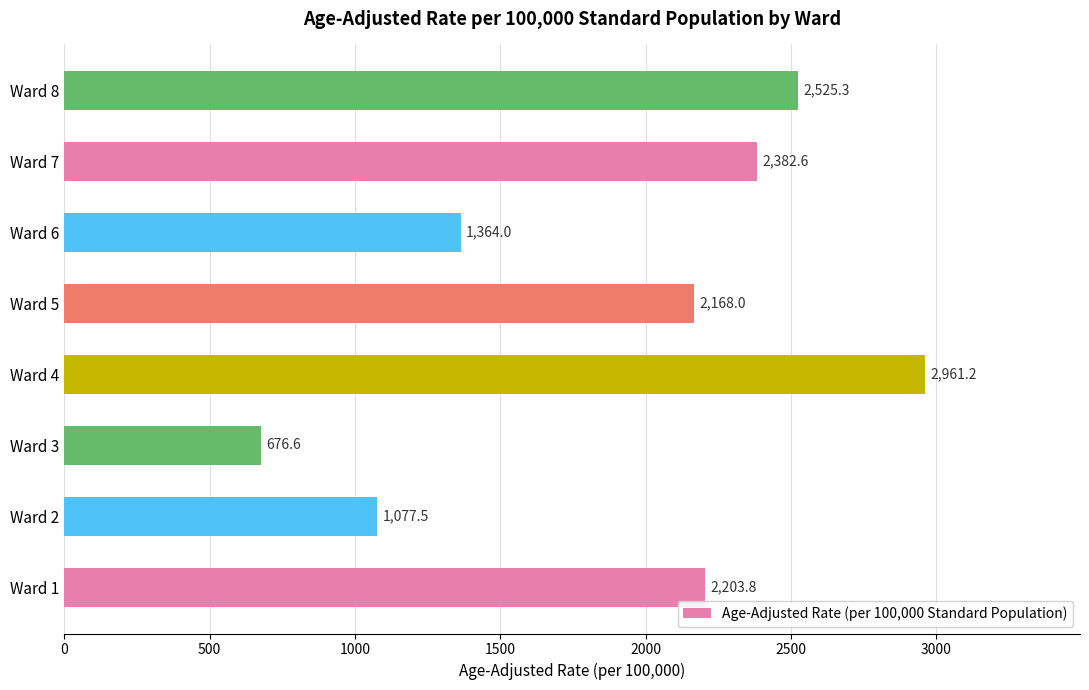

How many data points are less than 2203?

4